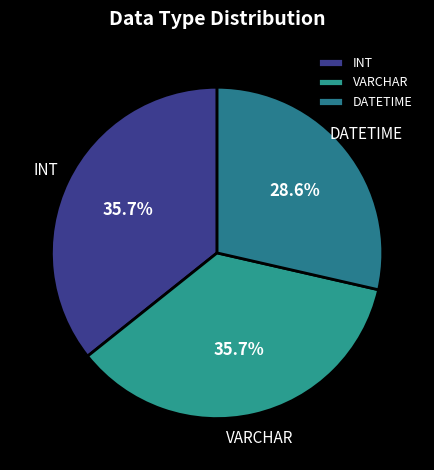

To the nearest percent, what is the difference between the largest and smallest slice percentages?

7%